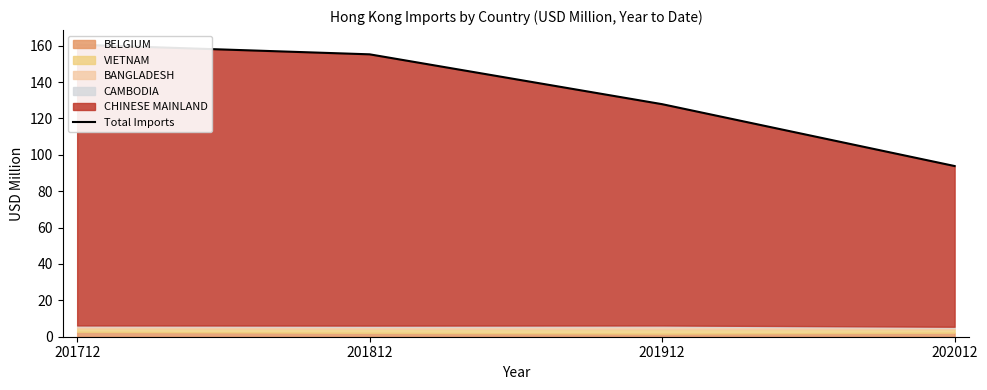

What is the difference between the second highest and minimum values?

61.4